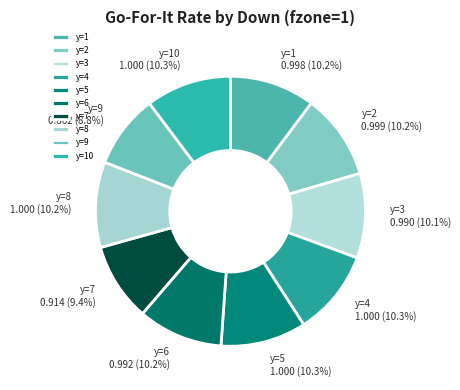

Do y=10 and y=1 together represent more than half of the pie?

No